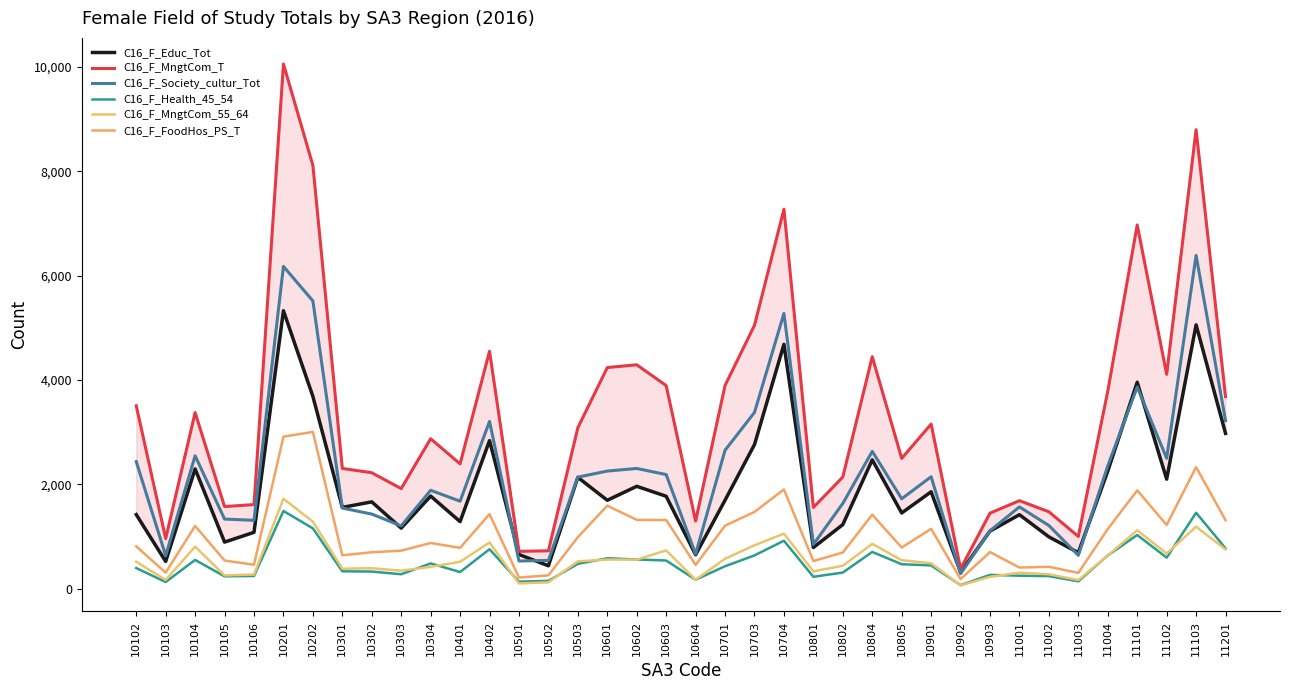

Rank the categories by C16_F_MngtCom_55_64 value from lowest to highest.

10902, 10501, 10502, 11003, 10103, 10604, 10903, 10105, 10106, 11002, 11001, 10801, 10303, 10301, 10302, 10304, 10802, 10901, 10401, 10102, 10503, 10805, 10602, 10601, 10701, 11004, 11102, 10603, 11201, 10104, 10703, 10804, 10402, 10704, 11101, 11103, 10202, 10201